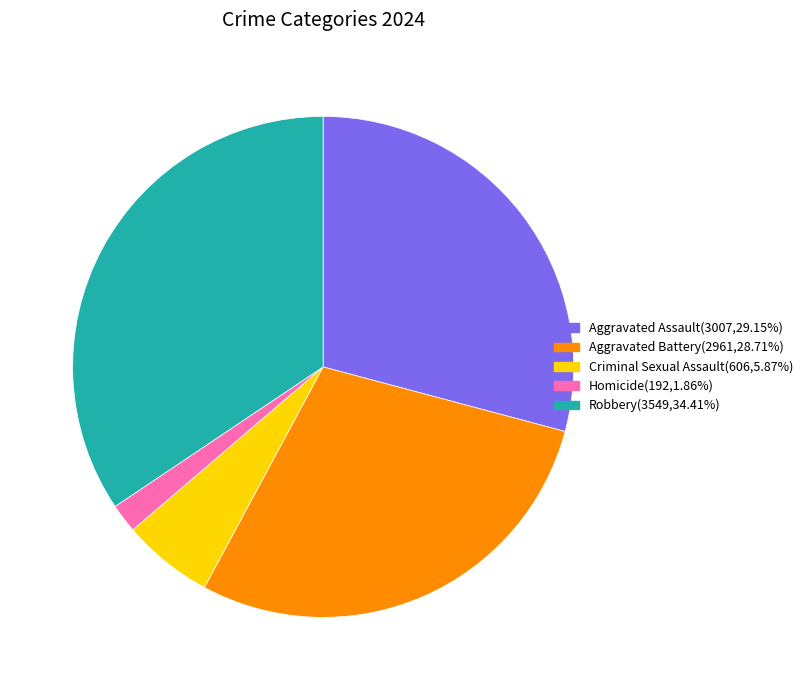

What is the largest slice in the pie chart?

Robbery